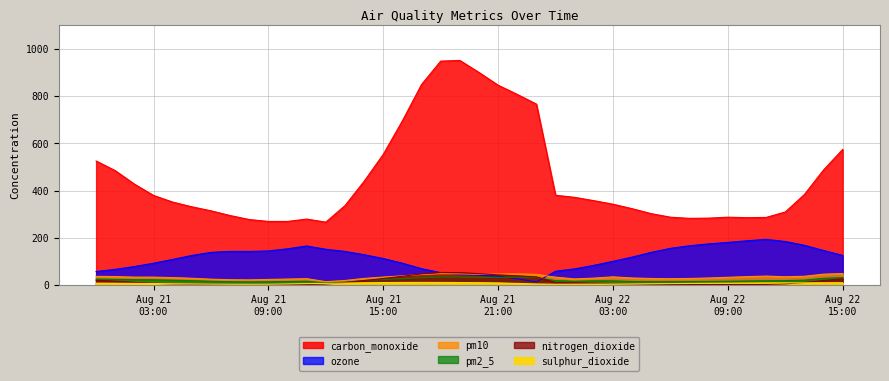

At 2024-08-22 13:00:00, list the series in order from smallest to largest.

sulphur_dioxide, nitrogen_dioxide, pm2_5, pm10, ozone, carbon_monoxide